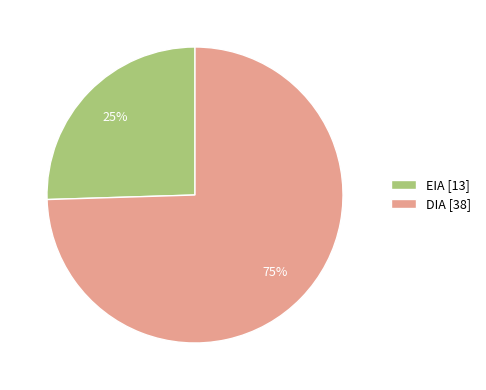

To the nearest percent, what is the average slice percentage?

50%